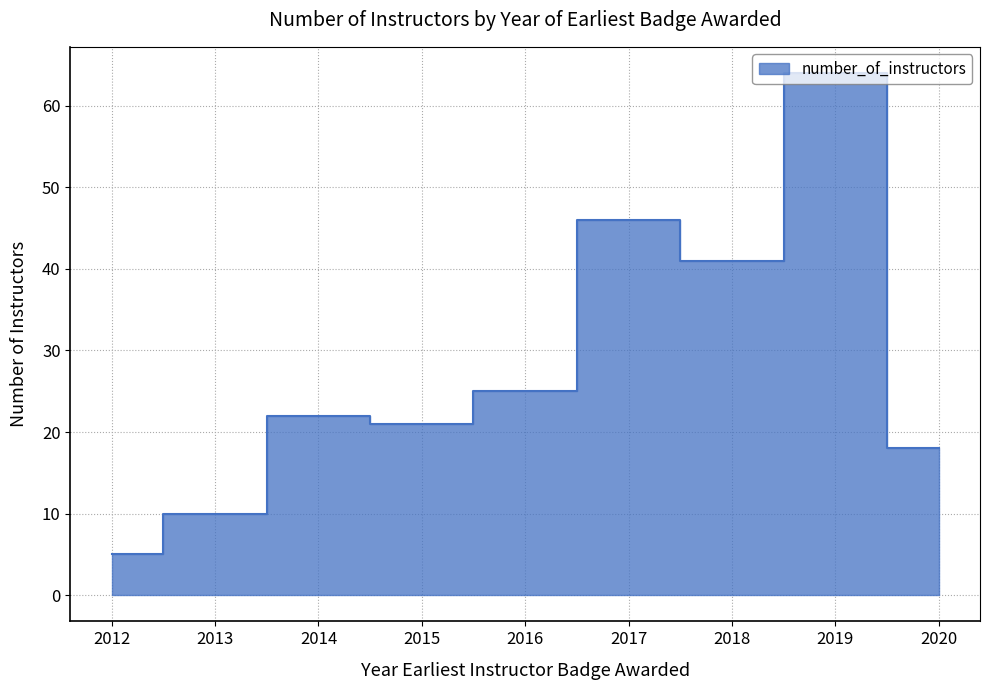

Rank the categories by value from lowest to highest.

2012, 2013, 2020, 2015, 2014, 2016, 2018, 2017, 2019